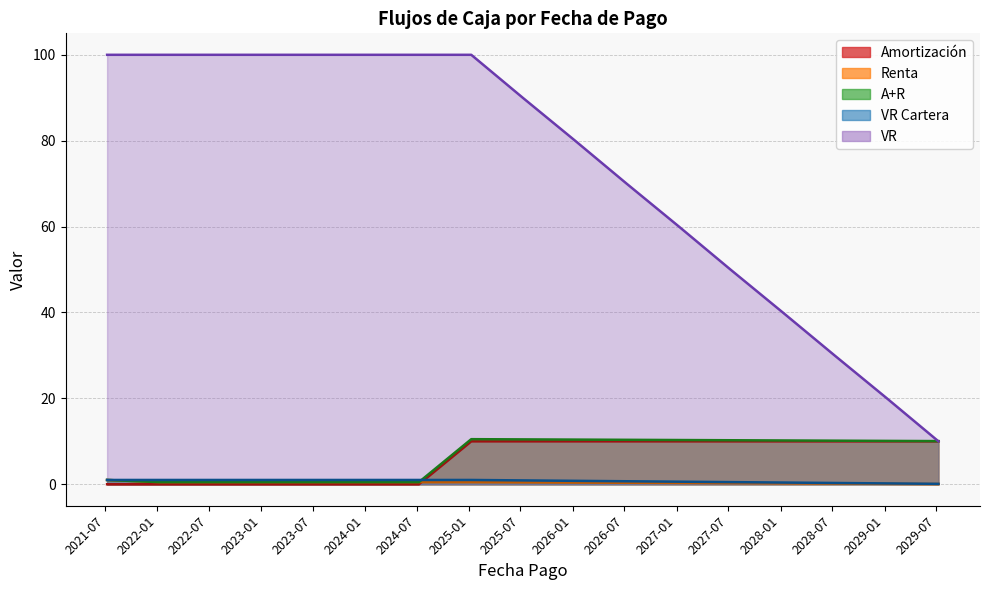

Is the value of A+R at 2024-01-09 greater than the value of VR Cartera at 2025-07-09?

No